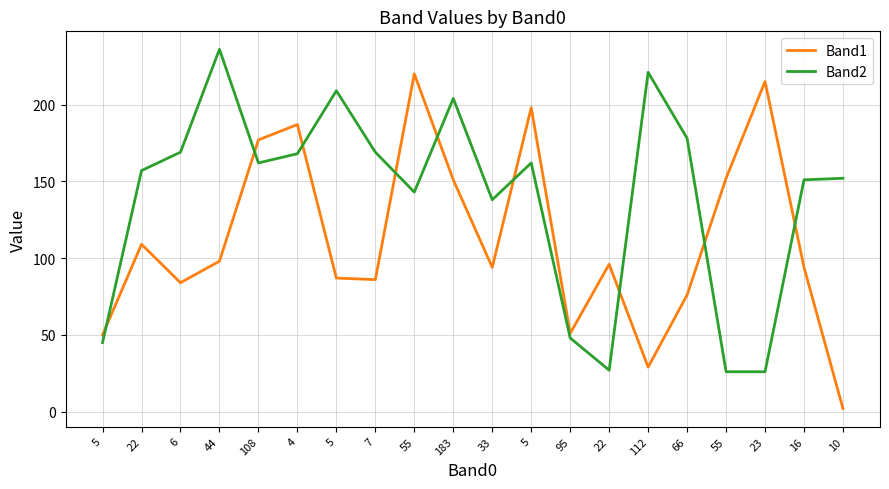

Reading left to right, list all the values displayed in this chart.

Band1: 50	109	84	98	177	187	87	86	220	151	94	198	51	96	29	76	152	215	94	2
Band2: 45	157	169	236	162	168	209	169	143	204	138	162	48	27	221	178	26	26	151	152